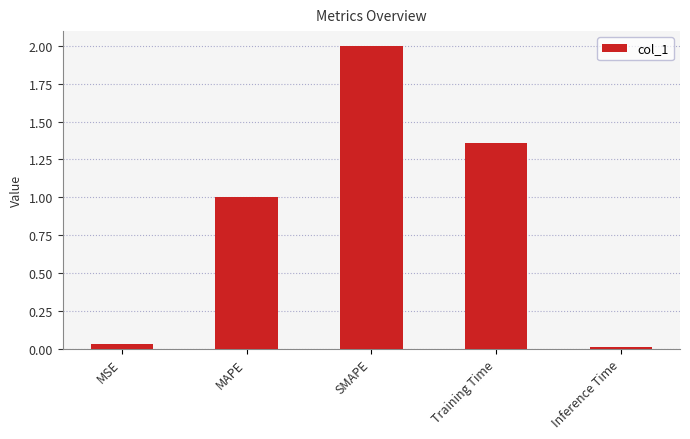

List the labels in order of value, largest first.

SMAPE, Training Time, MAPE, MSE, Inference Time